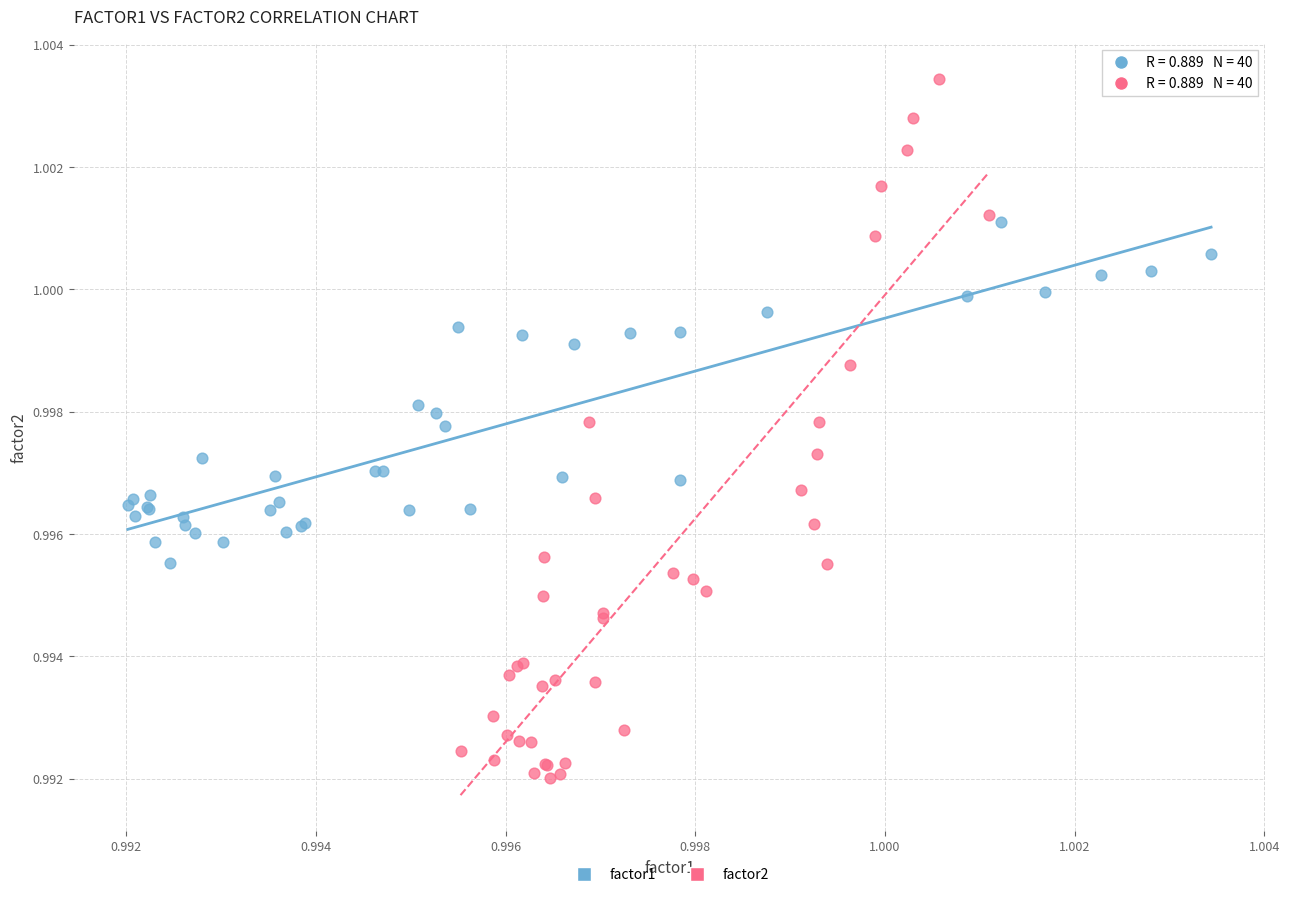

What are all the series names shown in the legend?

factor1, factor2